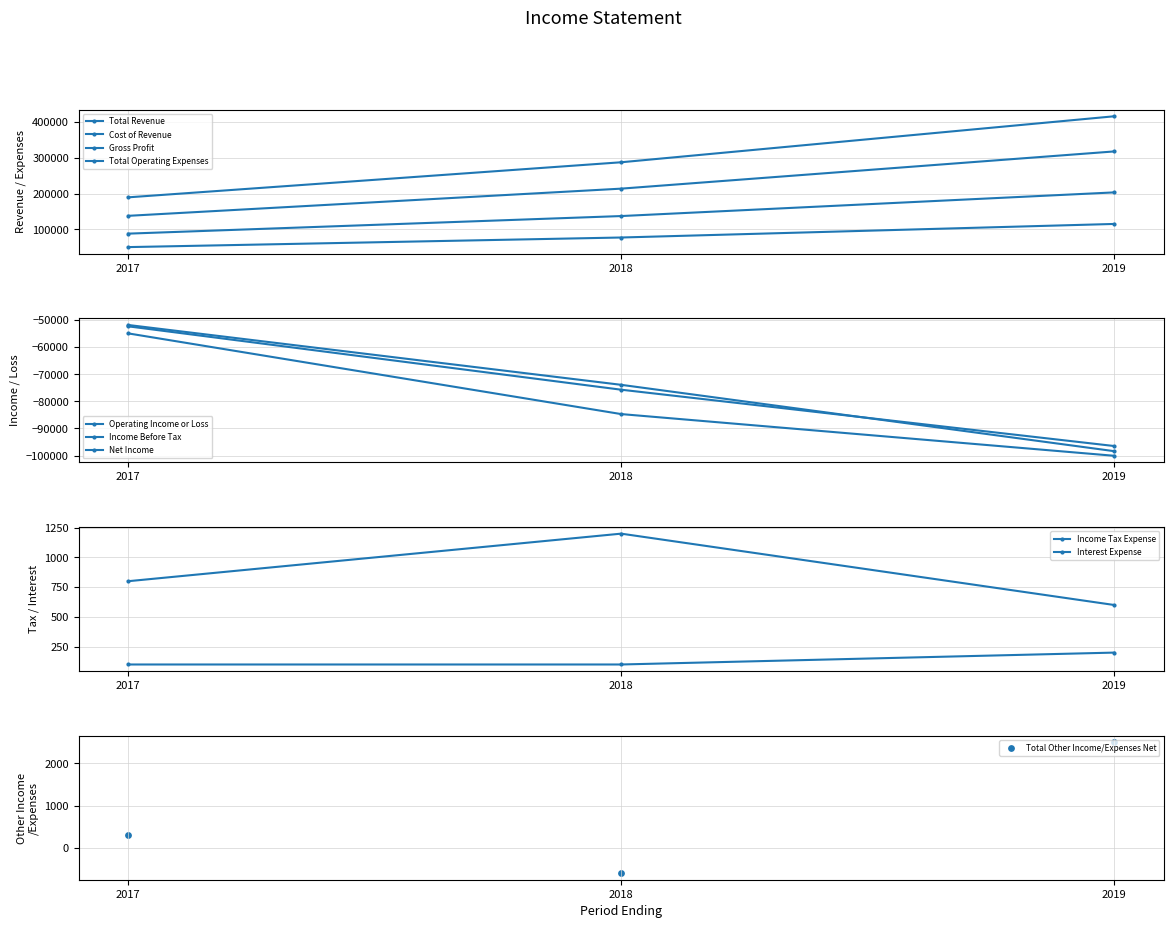

Which series has the widest spread of Y values?

Total Operating Expenses